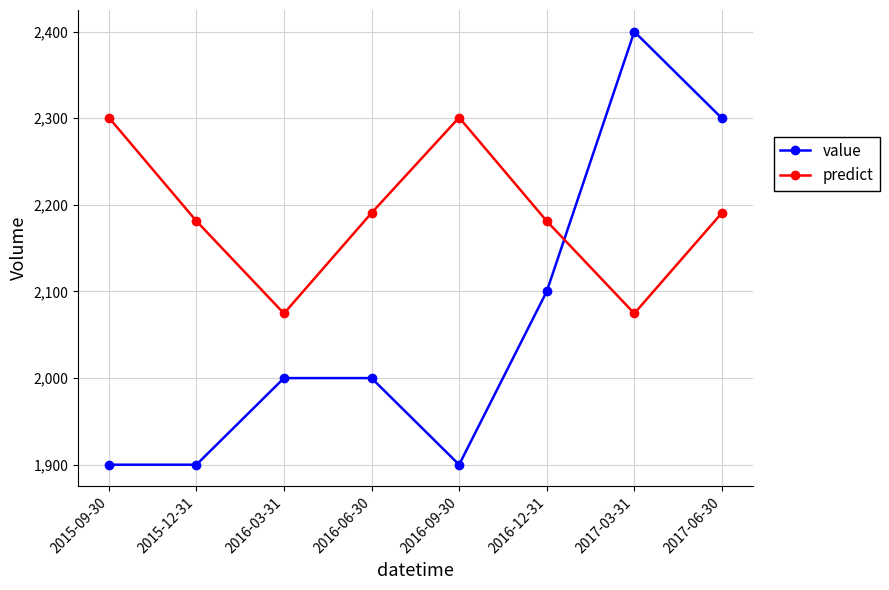

List the series in order of their peak value, highest first.

value, predict